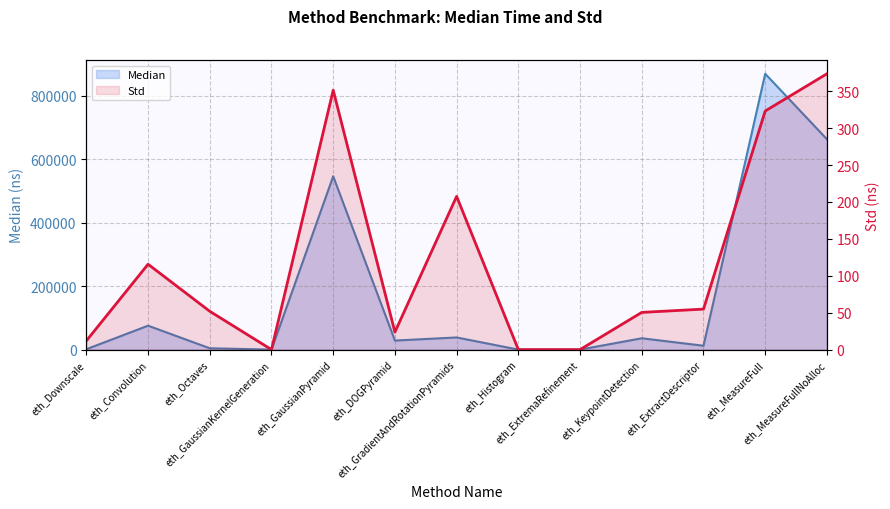

True or false: Std and Median cross at least once.

False